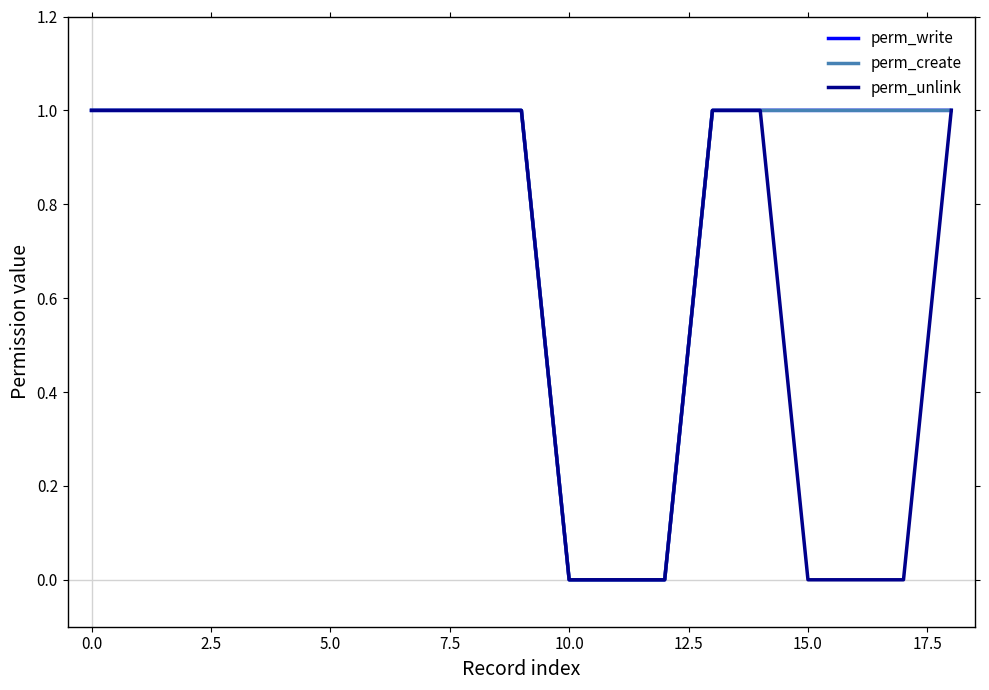

Is this an area chart (filled region under the line)?

No